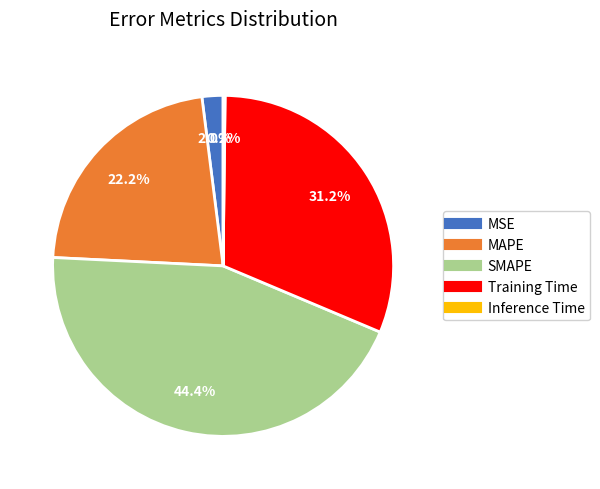

Which slice is the largest?

SMAPE